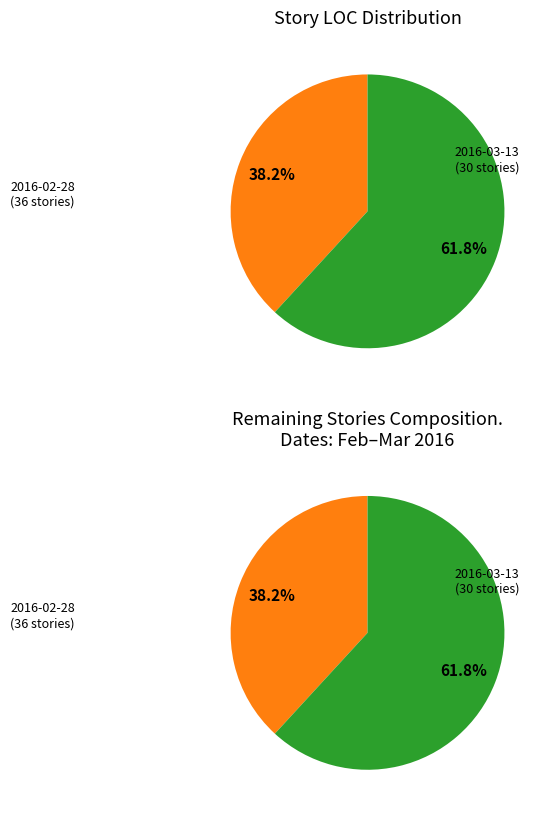

Does 2016-03-13 (30 stories) represent more than half of the total?

Yes